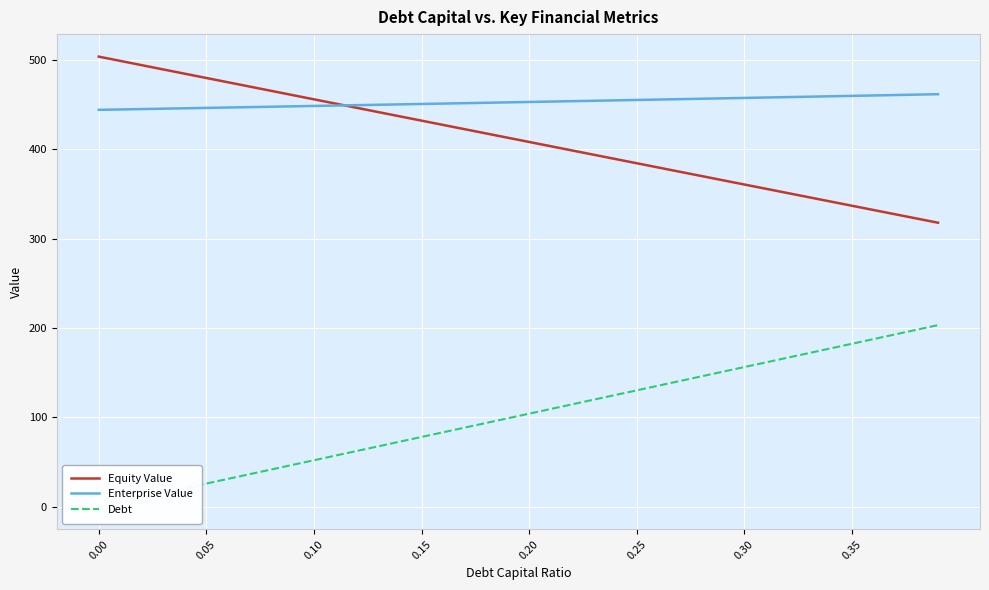

Reading left to right, list all the values displayed in this chart.

Equity Value: 503.4	498.6	493.8	489.0	484.3	479.5	474.7	469.9	465.2	460.4	455.6	450.9	446.1	441.3	436.6	431.8	427.0	422.3	417.5	412.7	408.0	403.2	398.4	393.7	388.9	384.2	379.4	374.7	369.9	365.2	360.4	355.6	350.9	346.1	341.4	336.6	331.9	327.2	322.4	317.7
Enterprise Value: 443.9	444.3	444.7	445.2	445.6	446.0	446.5	446.9	447.4	447.8	448.2	448.7	449.1	449.6	450.0	450.4	450.9	451.3	451.8	452.2	452.7	453.1	453.6	454.0	454.5	454.9	455.4	455.8	456.3	456.7	457.2	457.7	458.1	458.6	459.0	459.5	460.0	460.4	460.9	461.4
Debt: 0.0	5.2	10.4	15.6	20.8	26.1	31.3	36.5	41.7	46.9	52.1	57.3	62.5	67.7	72.9	78.1	83.4	88.6	93.8	99.0	104.2	109.4	114.6	119.8	125.0	130.2	135.5	140.7	145.9	151.1	156.3	161.5	166.7	171.9	177.1	182.3	187.6	192.8	198.0	203.2